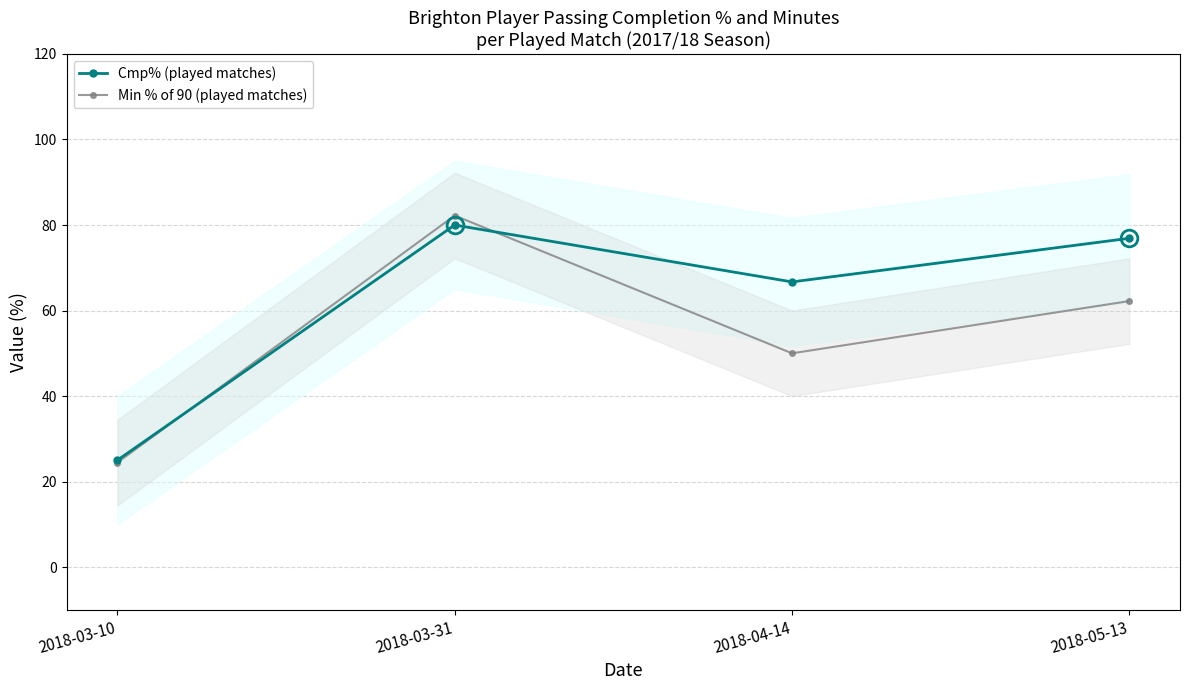

Reading left to right, list all the values displayed in this chart.

Cmp% (played matches): 25.0	80.0	66.7	76.9
Min % of 90 (played matches): 24.4	82.2	50.0	62.2